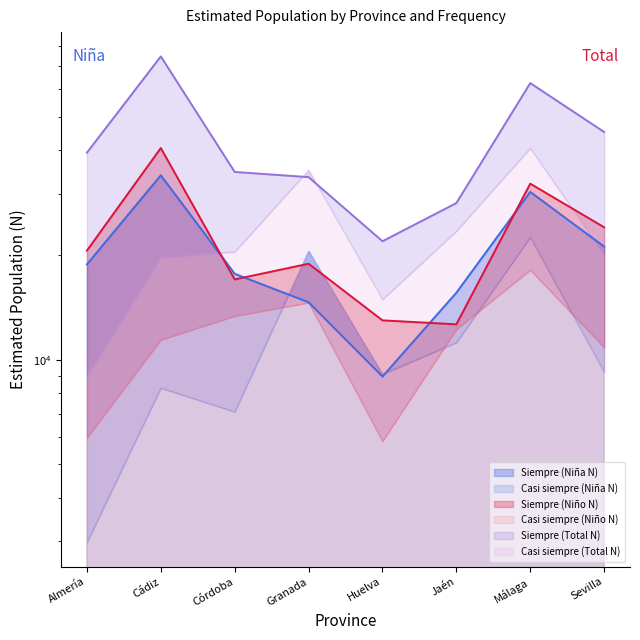

How many data points in Siempre (Niña N) are less than 18809?

4